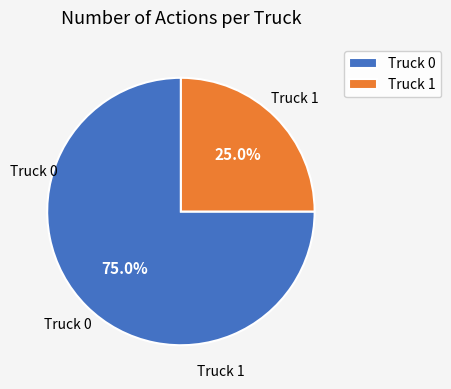

To the nearest percent, what percentage of the pie is Truck 1?

25%